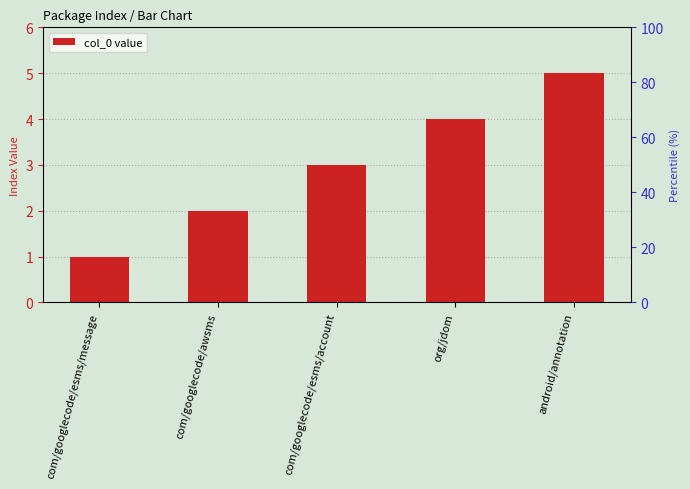

List the labels in order of value, smallest first.

com/googlecode/esms/message, com/googlecode/awsms, com/googlecode/esms/account, org/jdom, android/annotation